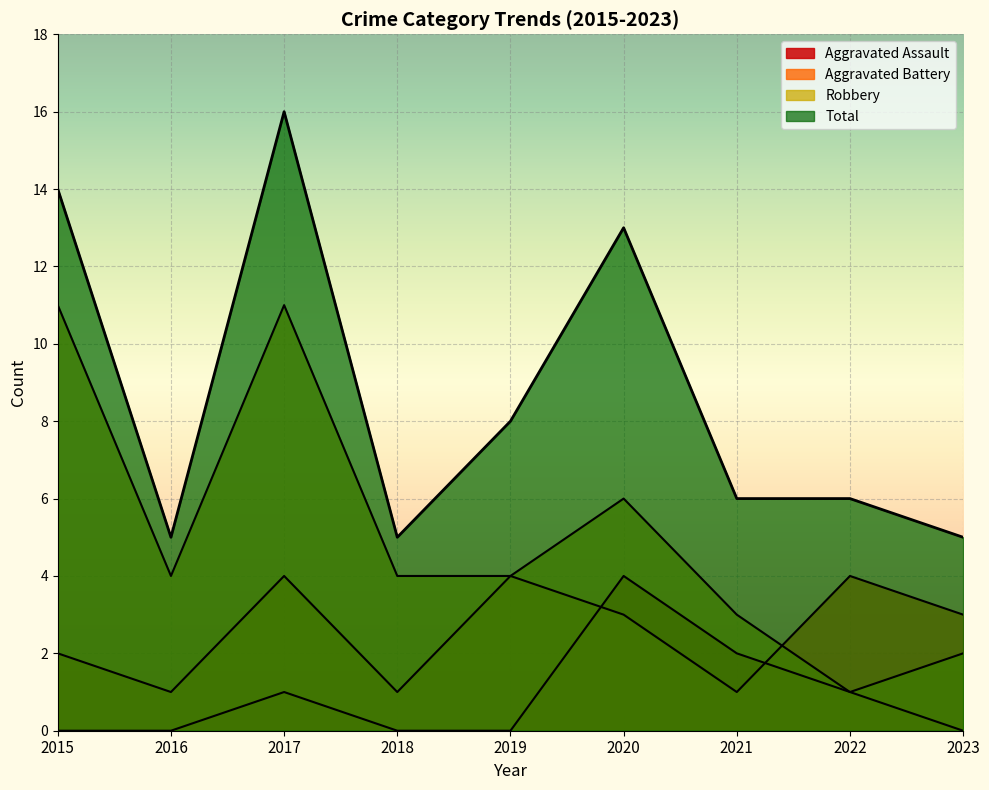

List the series in order of their overall mean, lowest first.

Aggravated Assault, Aggravated Battery, Robbery, Total